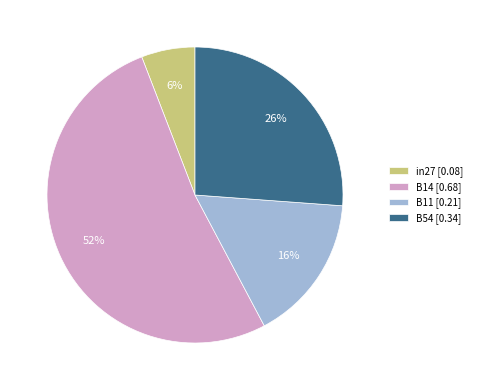

What is the largest slice in the pie chart?

B14 [0.68]